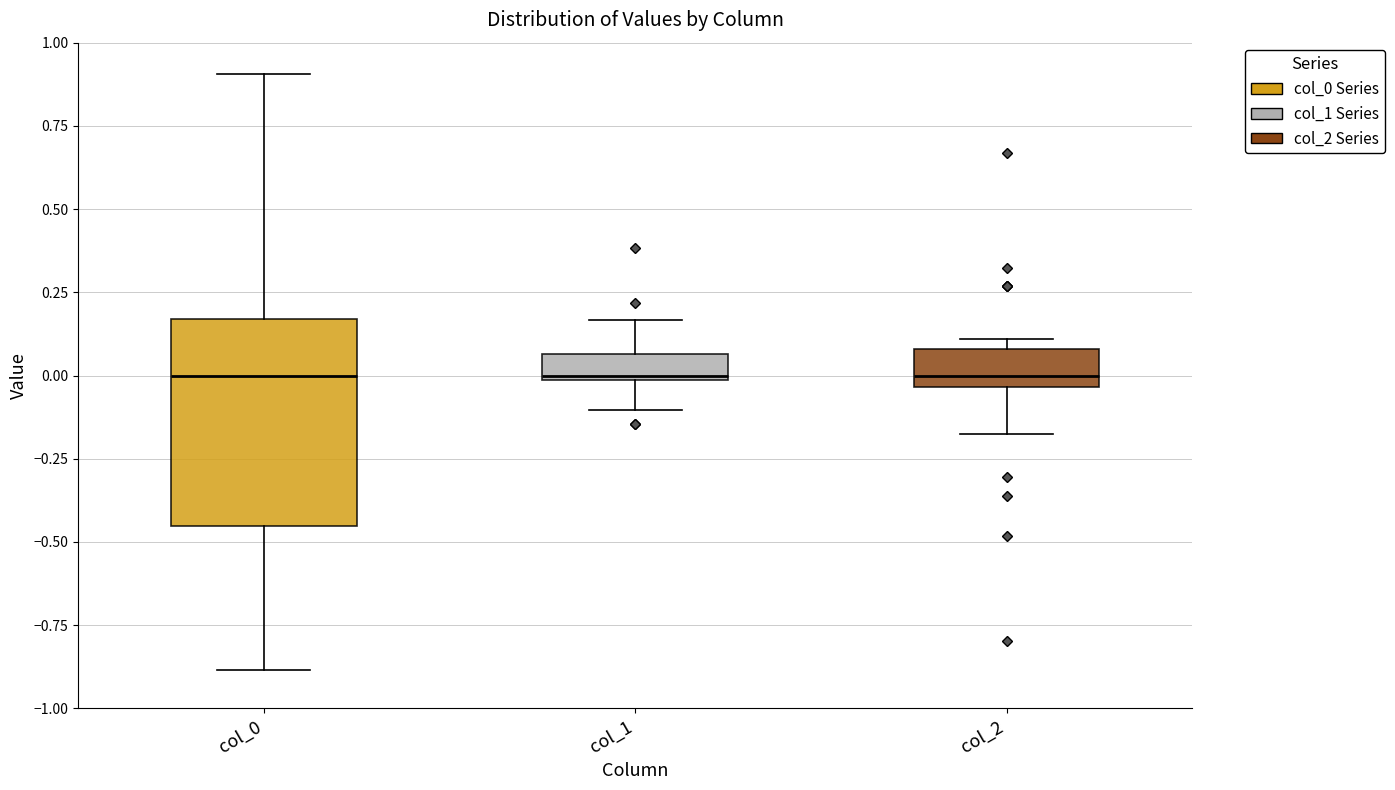

Reading left to right, read every box against the y-axis: the position of its median line, the range the box covers, and the ends of its whiskers. The values are not printed on the chart, so give them approximately, as read against the axis.

col_0: median 0.00, box -0.45 to 0.15, whiskers -0.90 to 0.90
col_1: median 0.00, box 0.00 to 0.05, whiskers -0.10 to 0.15
col_2: median 0.00, box -0.05 to 0.10, whiskers -0.20 to 0.10 (just above the box's upper edge)